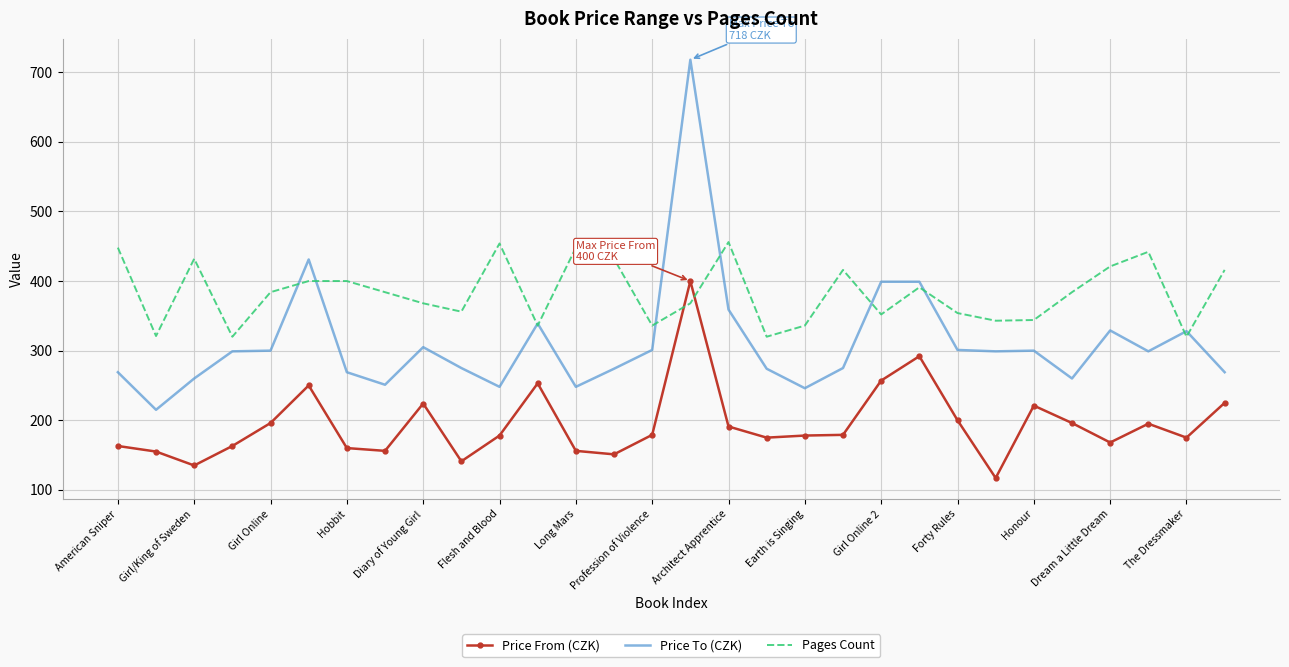

List the series in order of their overall mean, lowest first.

Price From (CZK), Price To (CZK), Pages Count